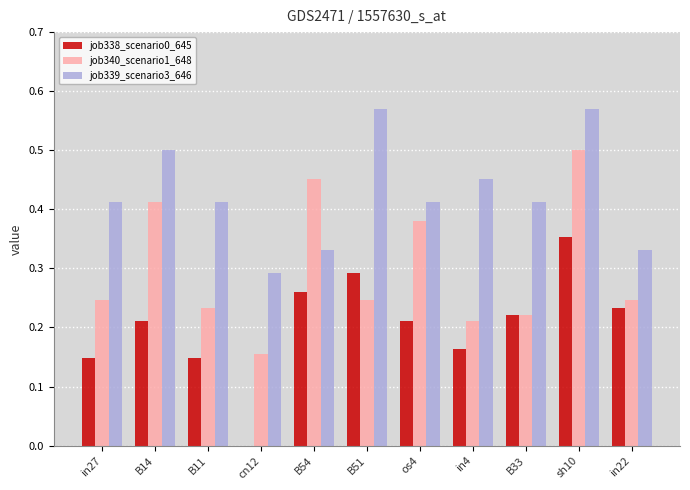

What is the total value across all series at sh10?

1.4